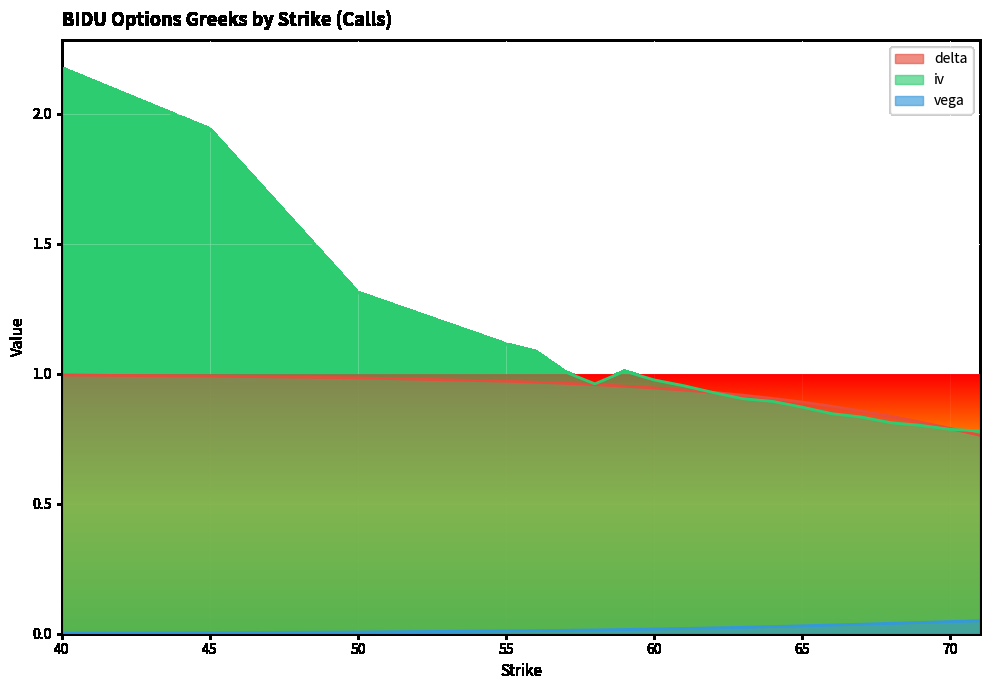

At how many categories does at least one series exceed 1?

7